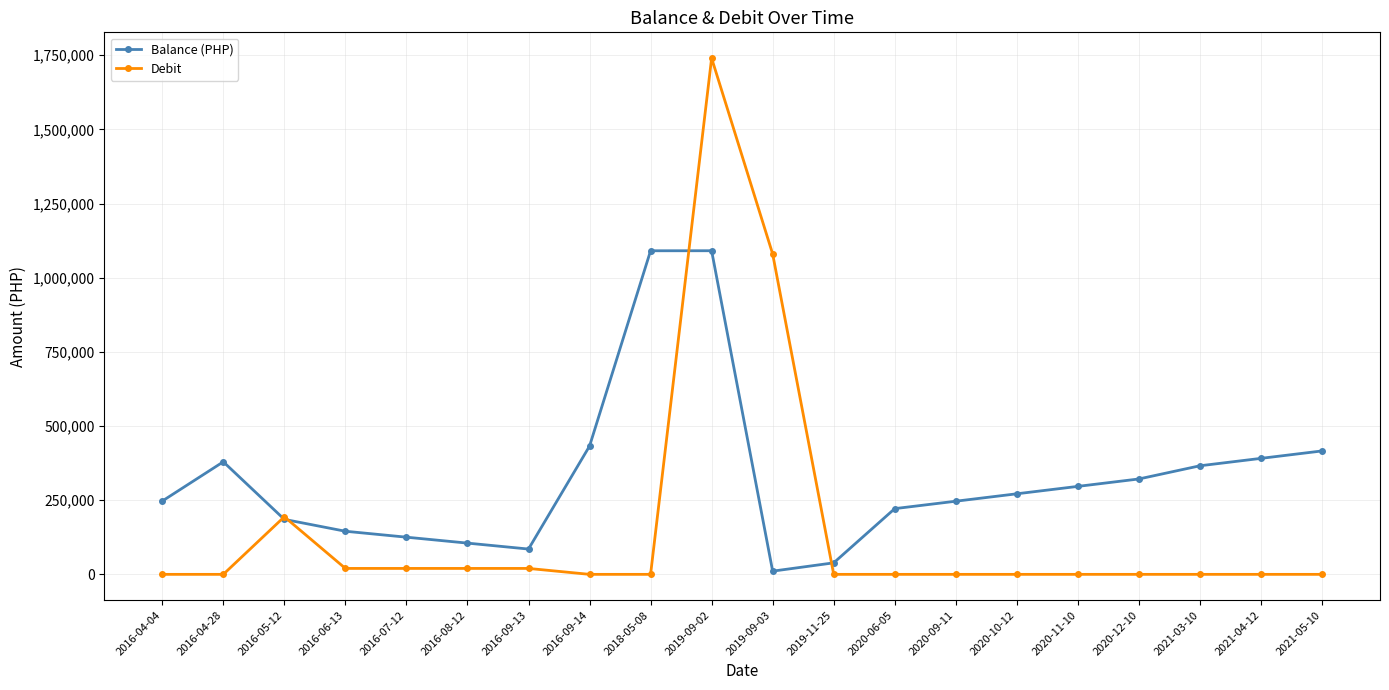

List the series in order of their overall mean, lowest first.

Debit, Balance (PHP)